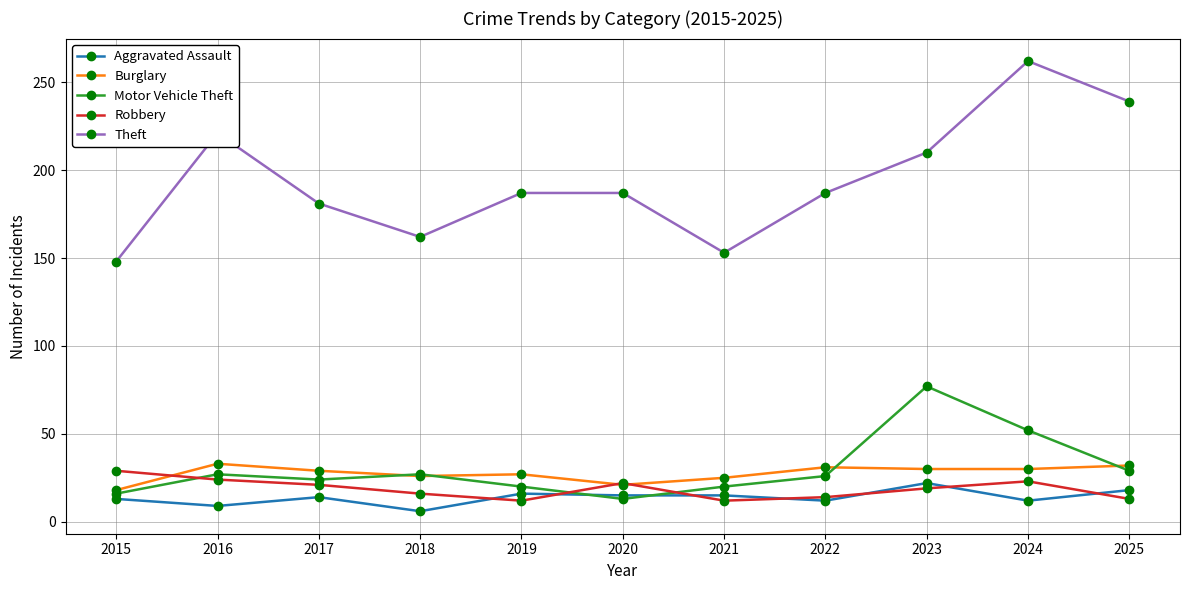

What is the value of the Robbery point at the 6th from the left?

22